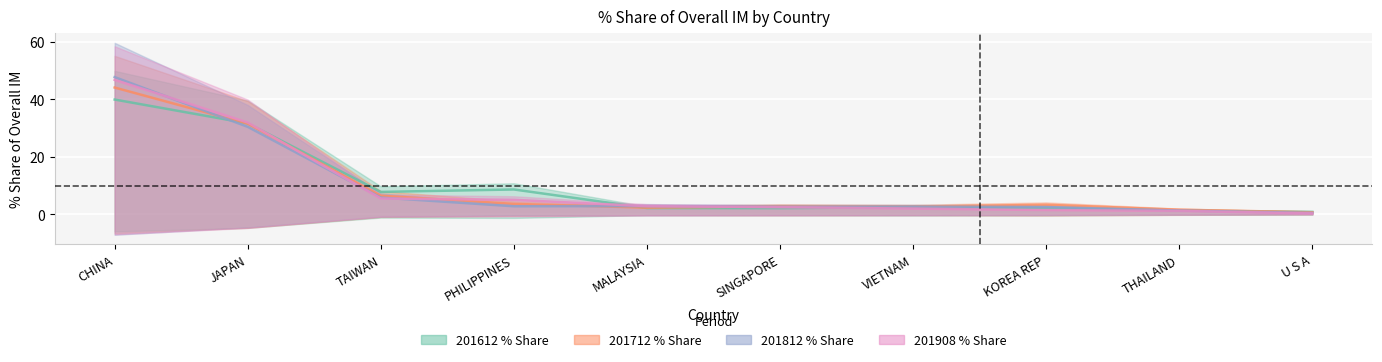

What is the average value of the 201908_% Share series?

9.9